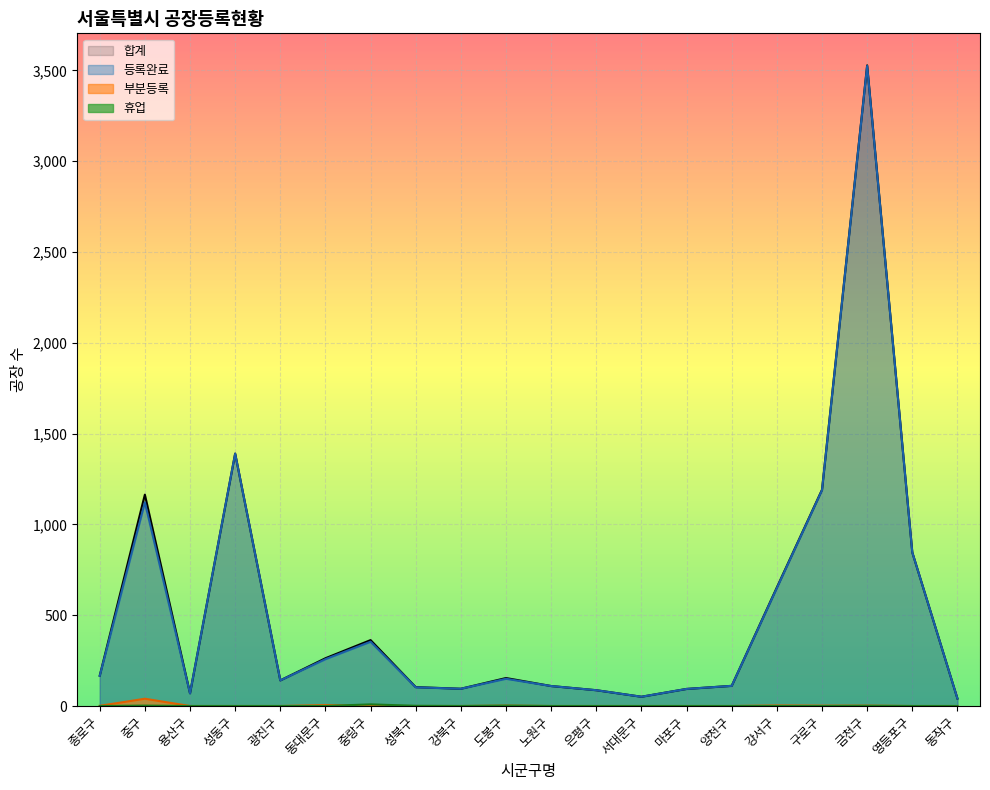

At how many categories does at least one series exceed 325?

7